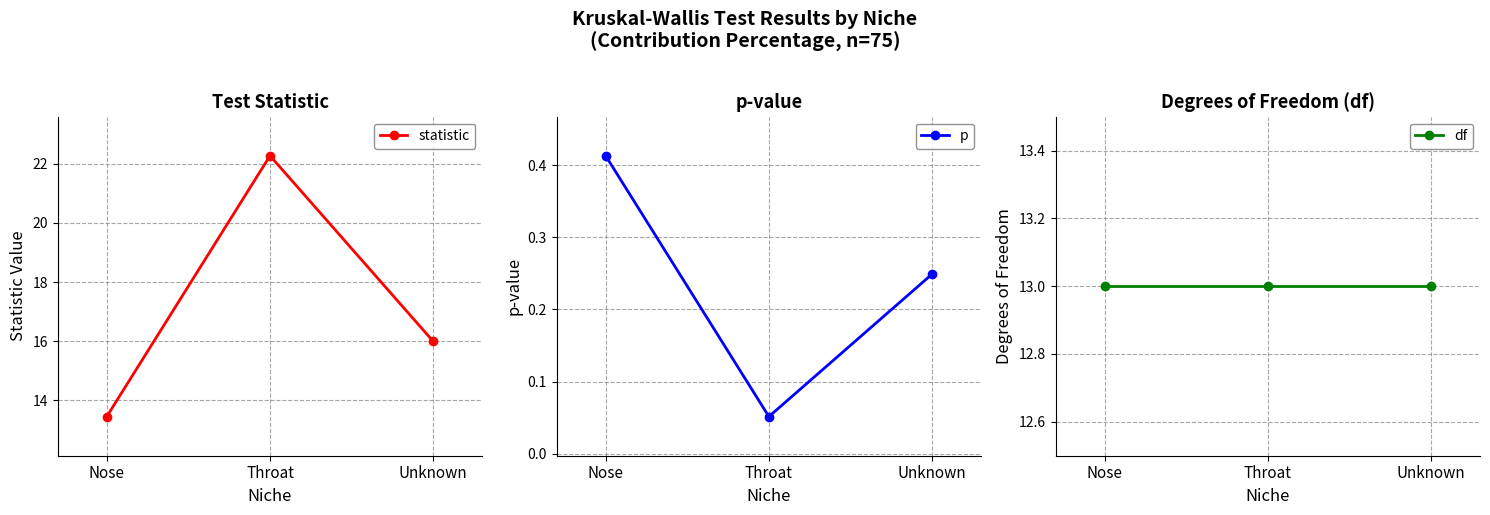

Is the value of df at Unknown greater than the value of p at Nose?

Yes